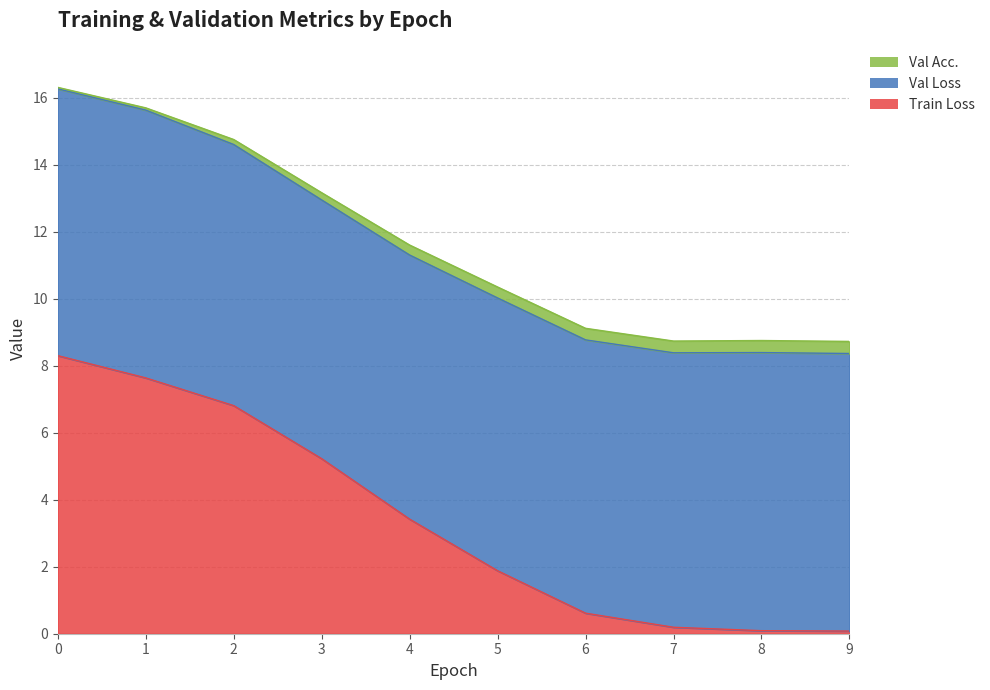

What is the maximum value for Train Loss?

8.3